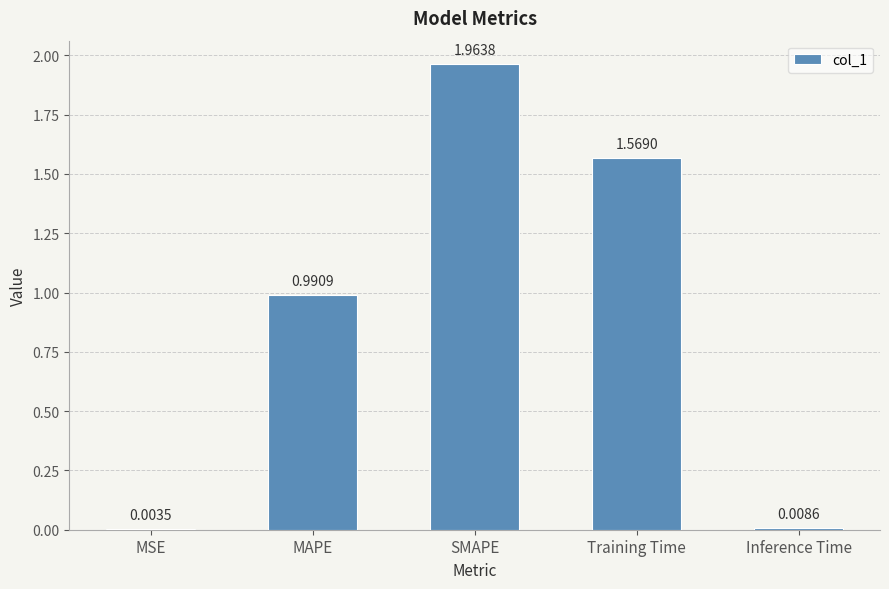

What is the sum of all values?

4.5